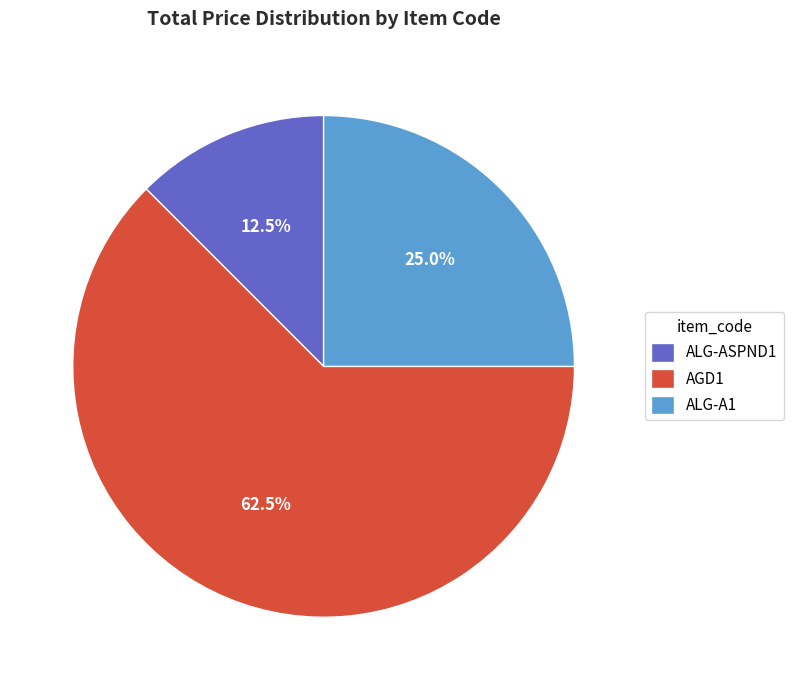

Is it true that ALG-A1 is 25% of the pie?

True